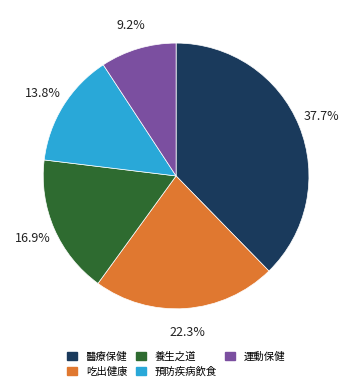

To the nearest percent, what is the average slice percentage?

20%